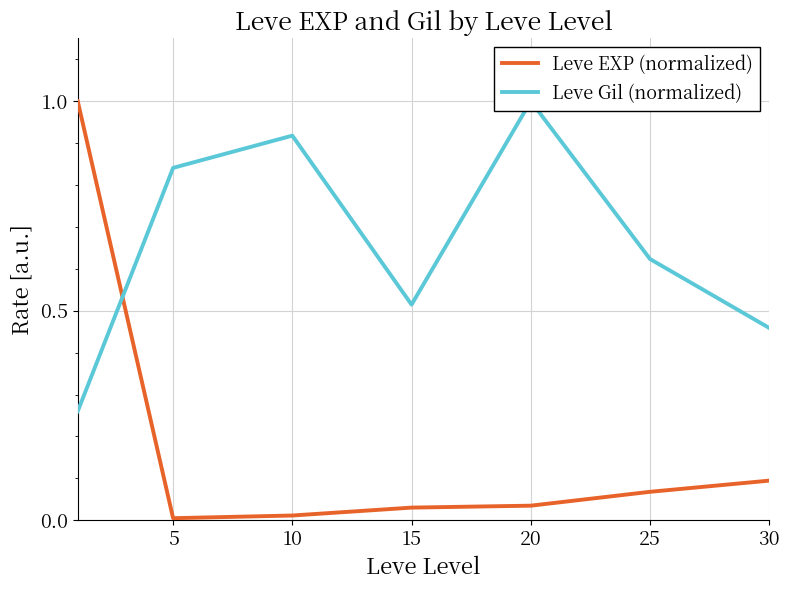

Does the chart have visible grid lines?

Yes